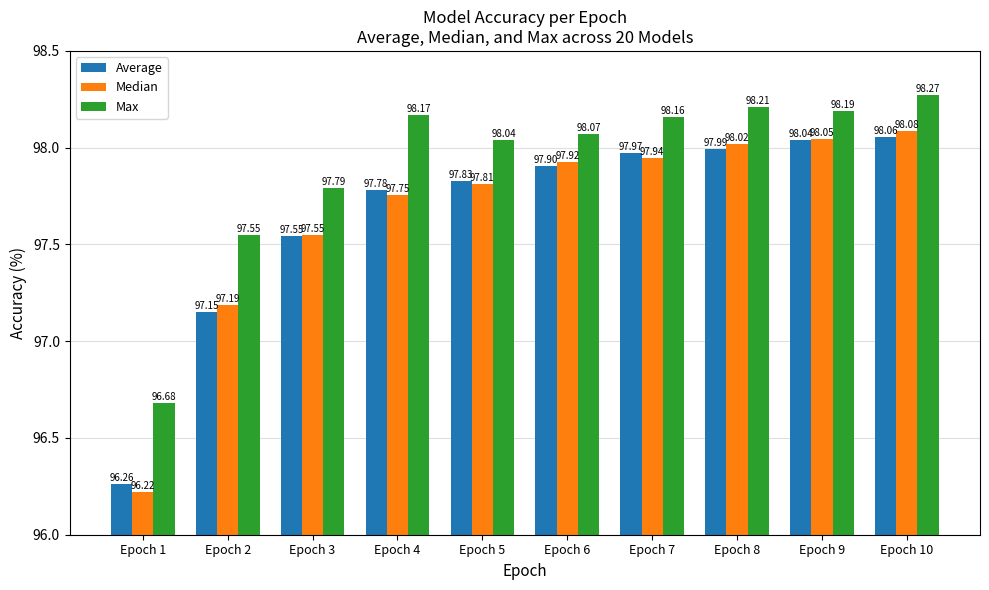

What is the difference between the second highest and second lowest values in the Average series?

0.9